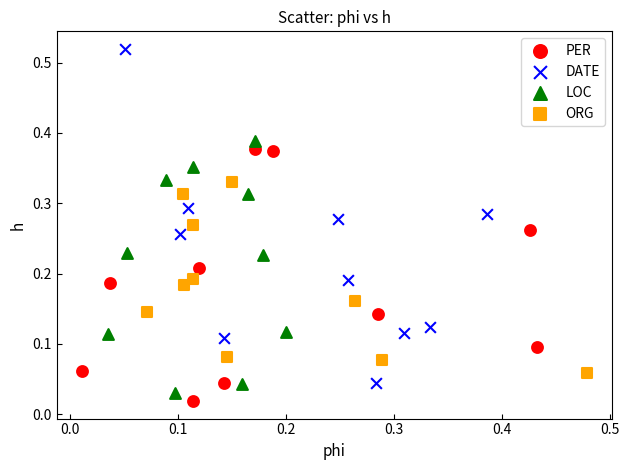

Which series has the largest Y range (max minus min)?

DATE